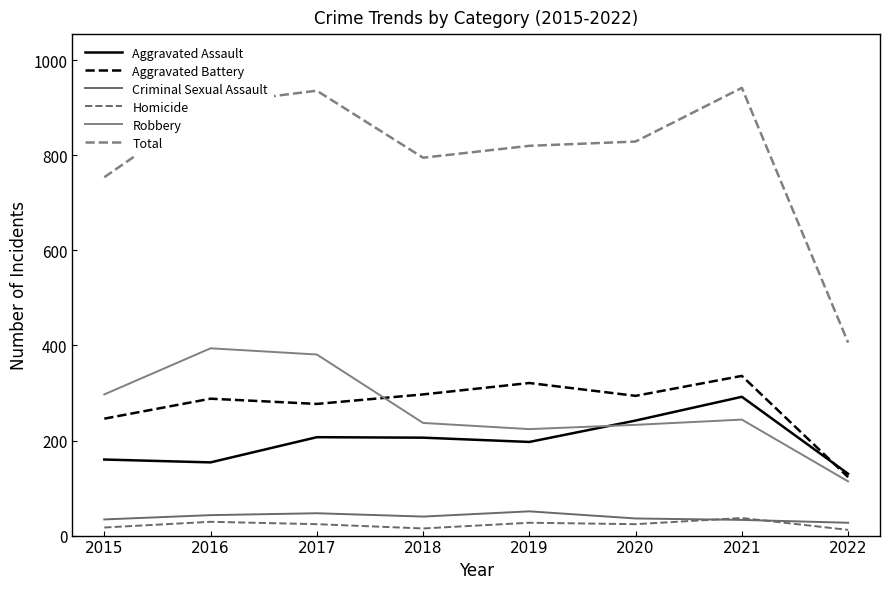

How many lines are shown in the chart?

6